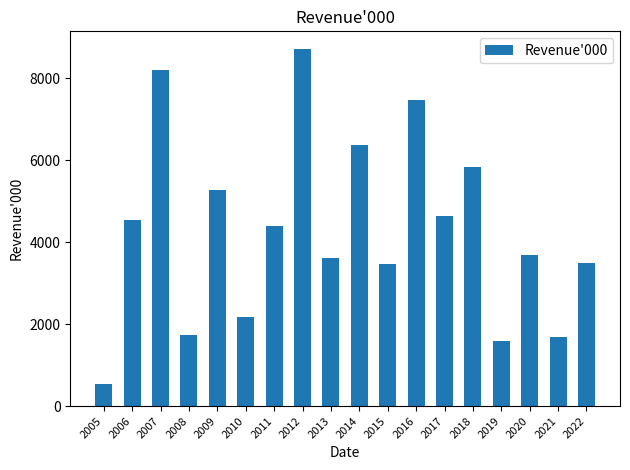

What is the average value?

4299